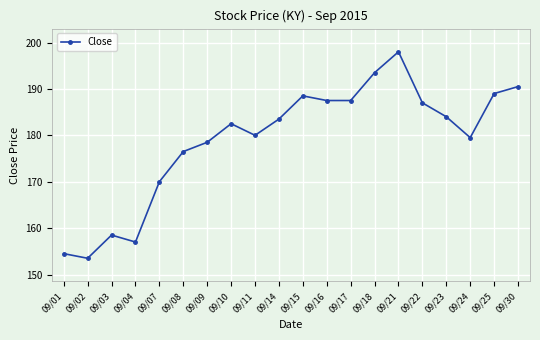

Is it true that the value at 09/25 is 189.0?

True